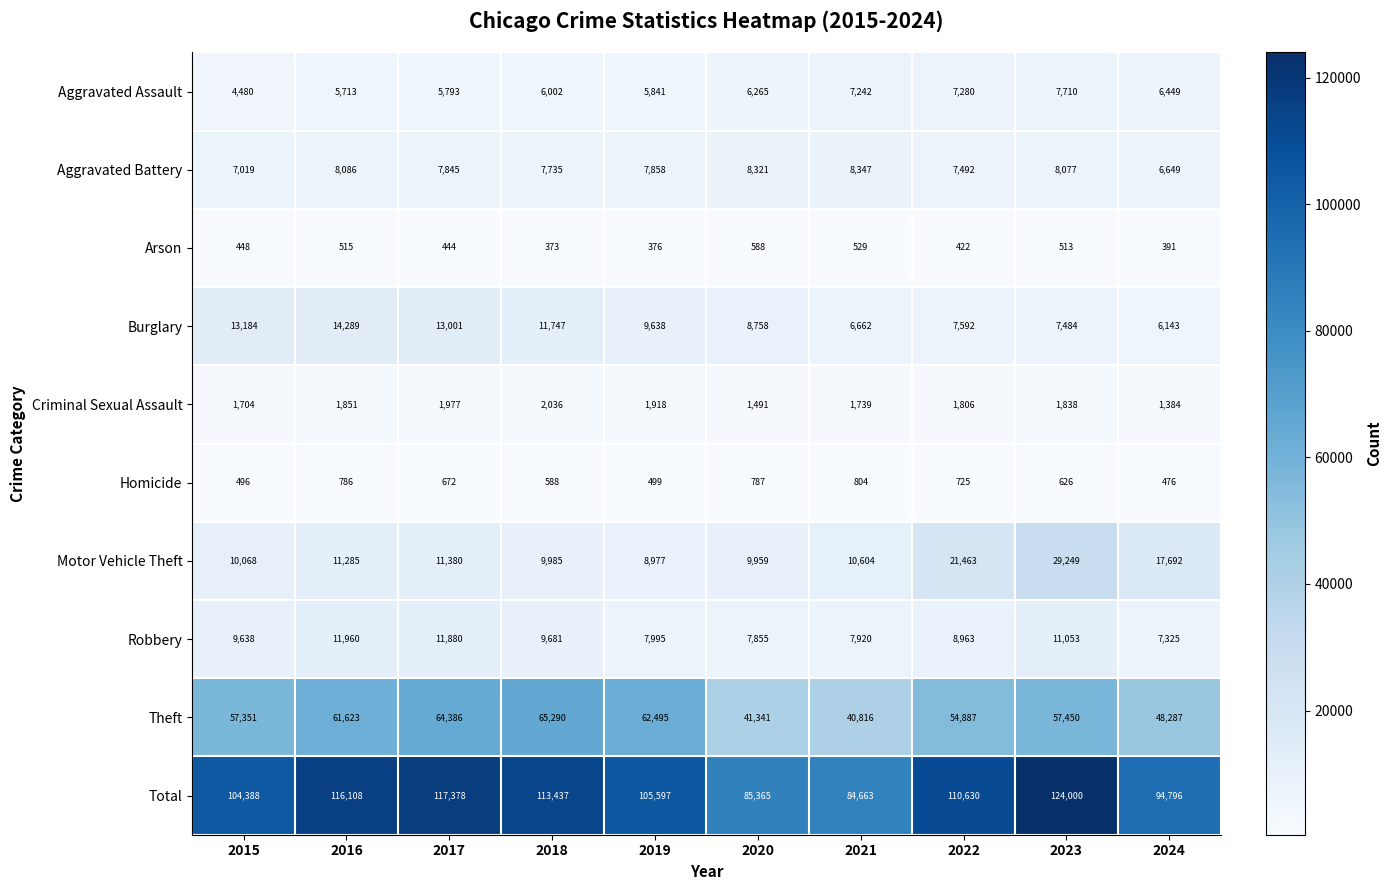

Between 2019 and 2022, which series saw the biggest shift?

Motor Vehicle Theft